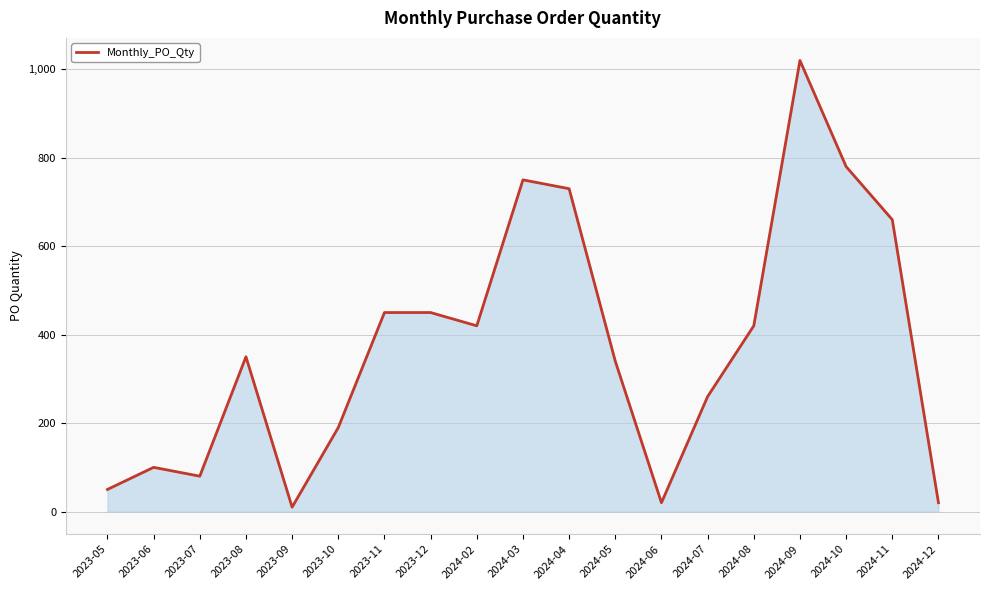

Which category has the highest value across all series?

2024-09